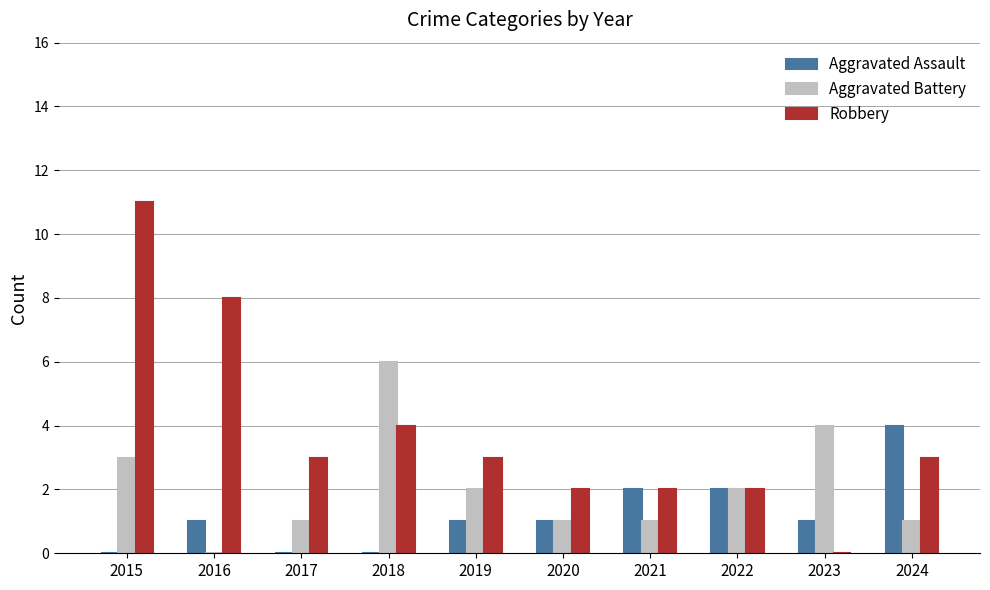

Is the value of Aggravated Battery at 2016 greater than the value of Robbery at 2019?

No